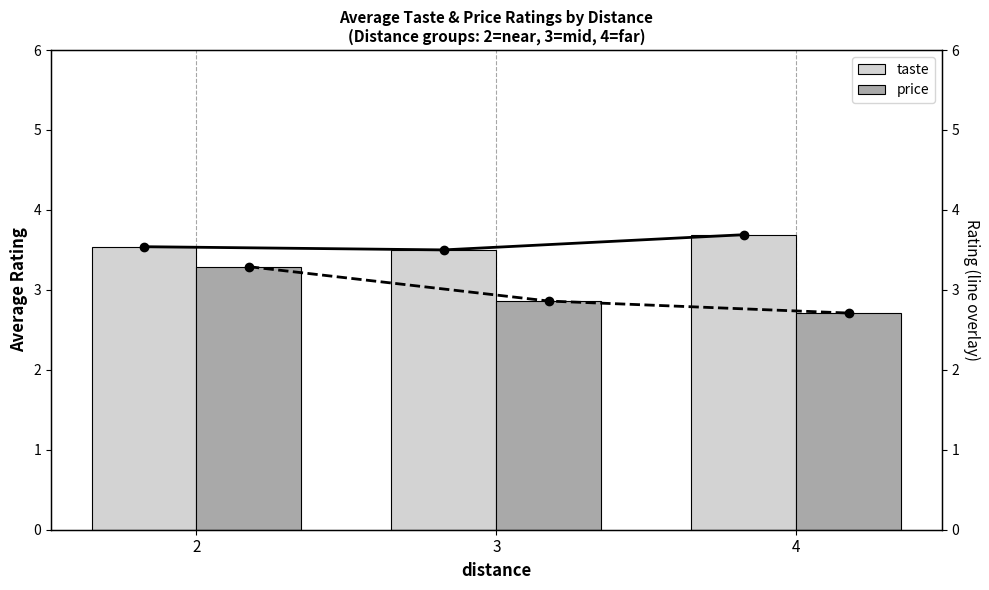

What is the average value of the price series?

3.0